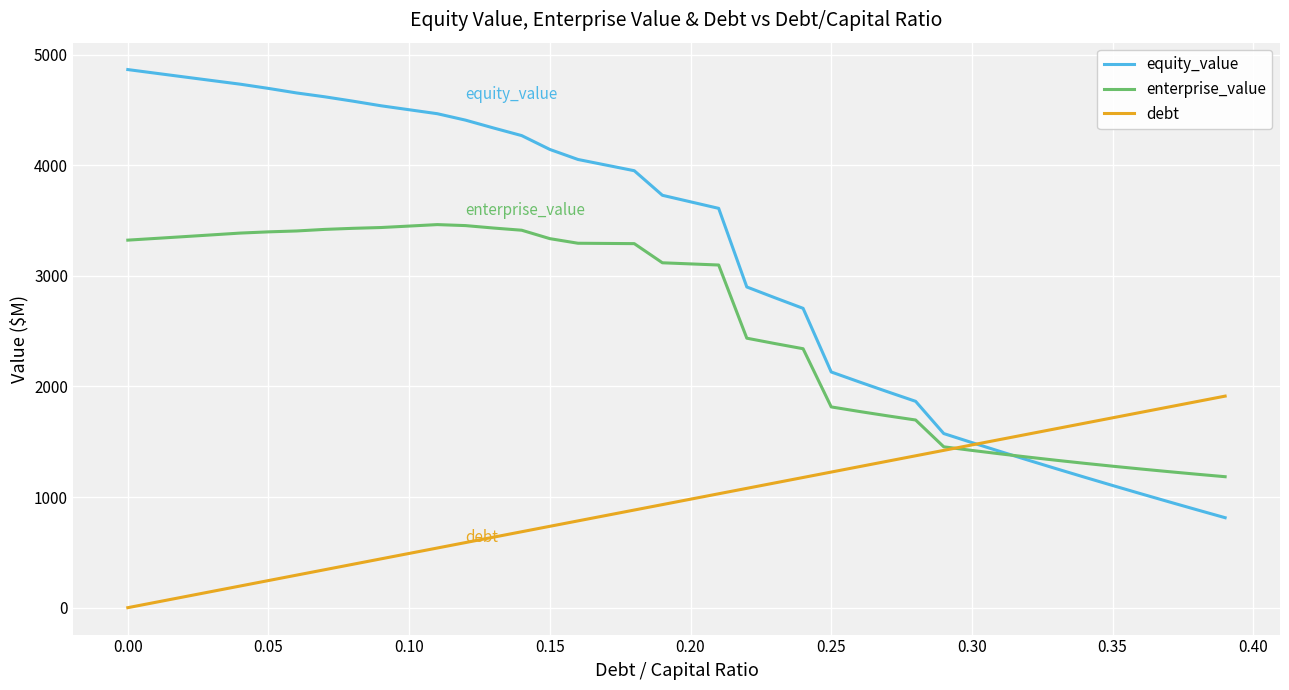

Rank the series by their average value, from lowest to highest.

debt, enterprise_value, equity_value